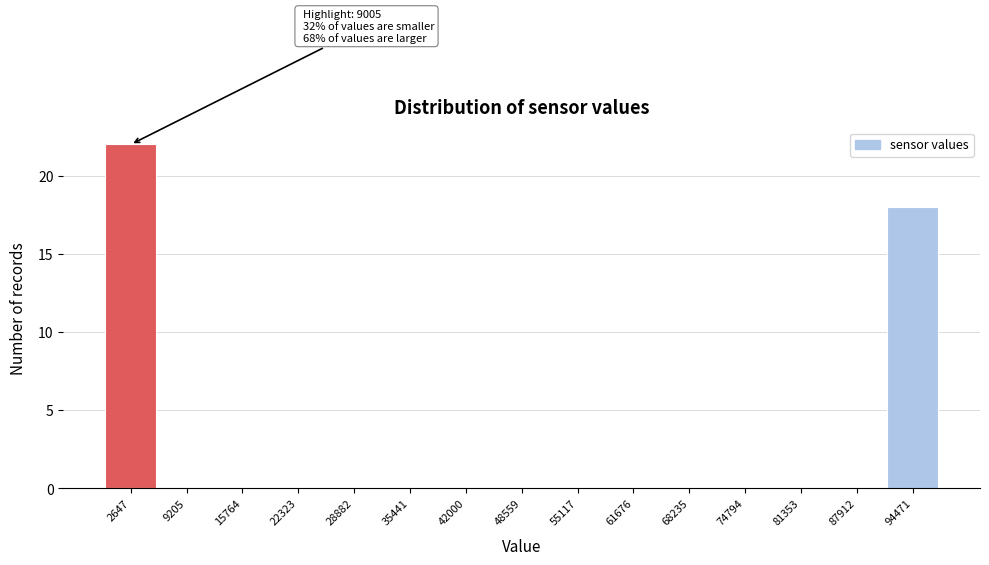

Reading left to right, what are all the values shown in this chart?

2647=22	9205=0	15764=0	22323=0	28882=0	35441=0	42000=0	48559=0	55117=0	61676=0	68235=0	74794=0	81353=0	87912=0	94471=18